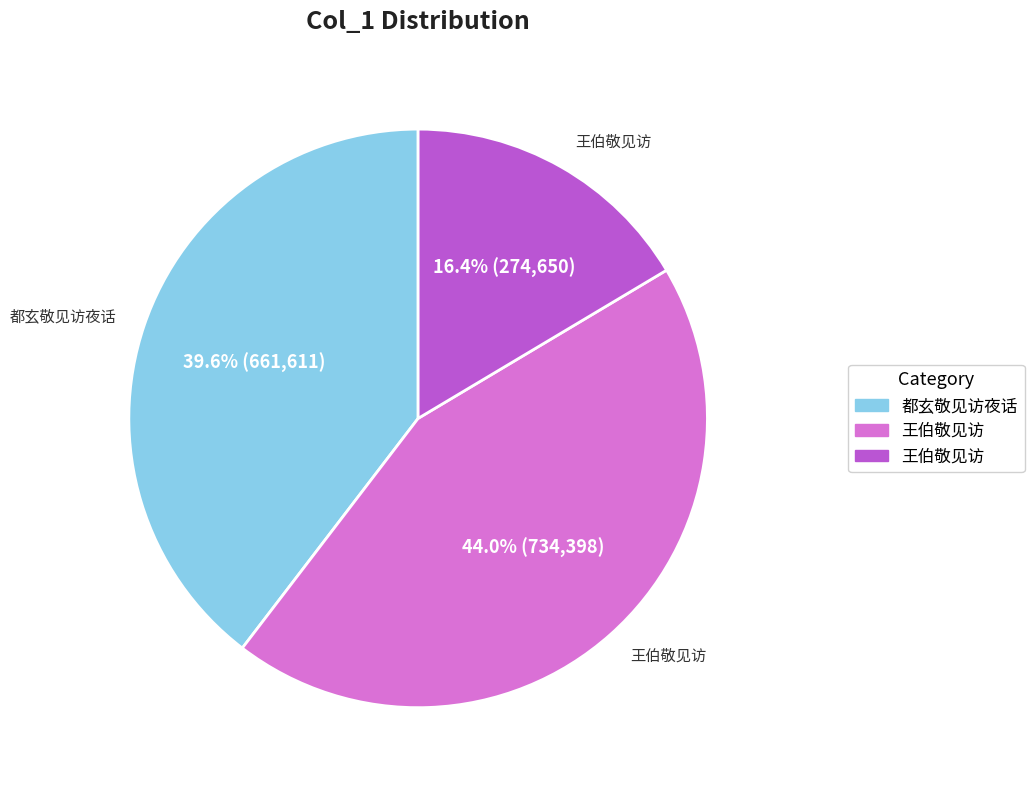

Does any single category account for the majority?

No